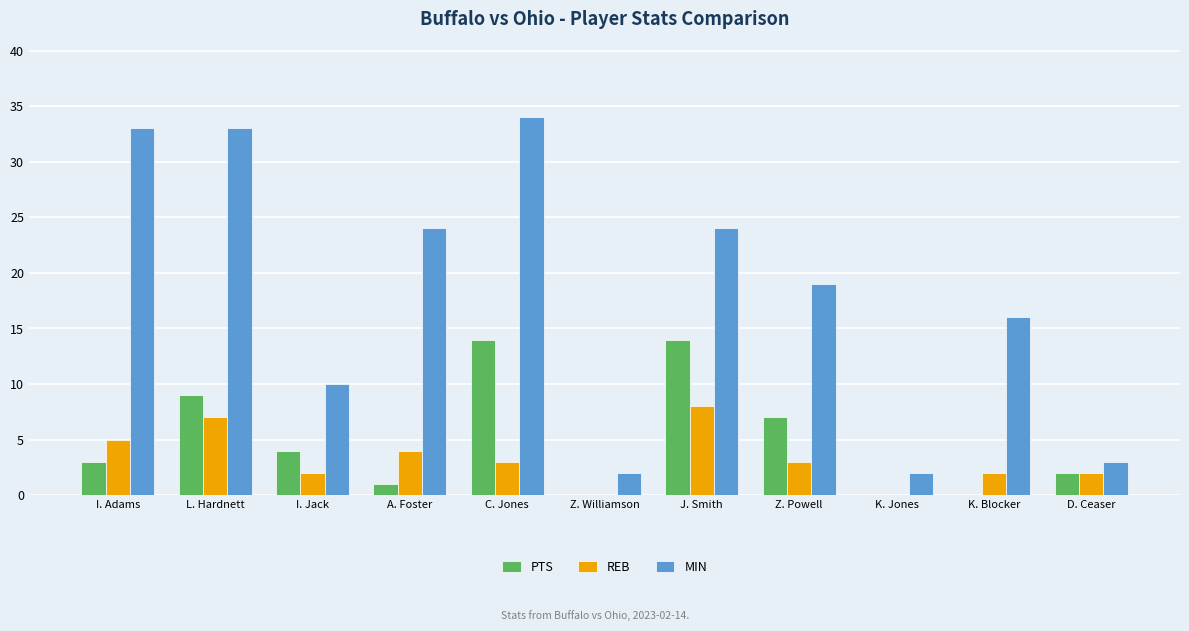

How many distinct data groups are displayed?

3